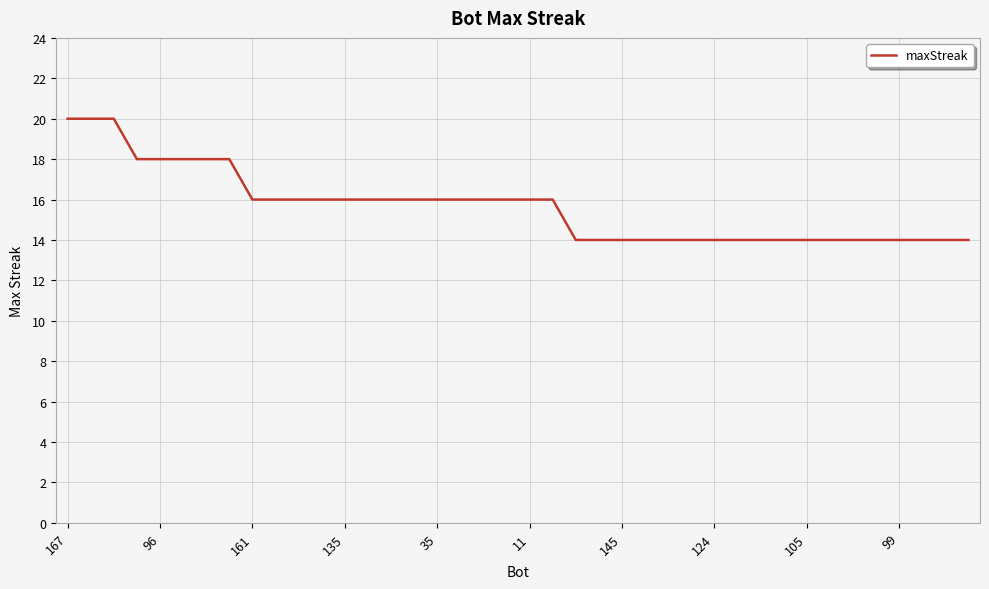

What is the minimum value shown in the chart?

14